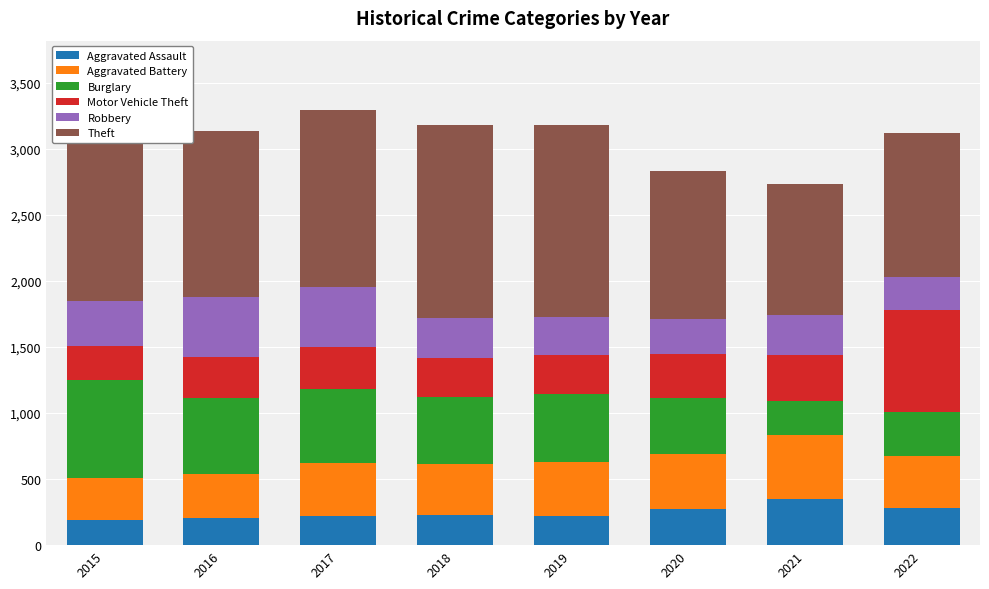

Which series has the largest range (max minus min)?

Motor Vehicle Theft